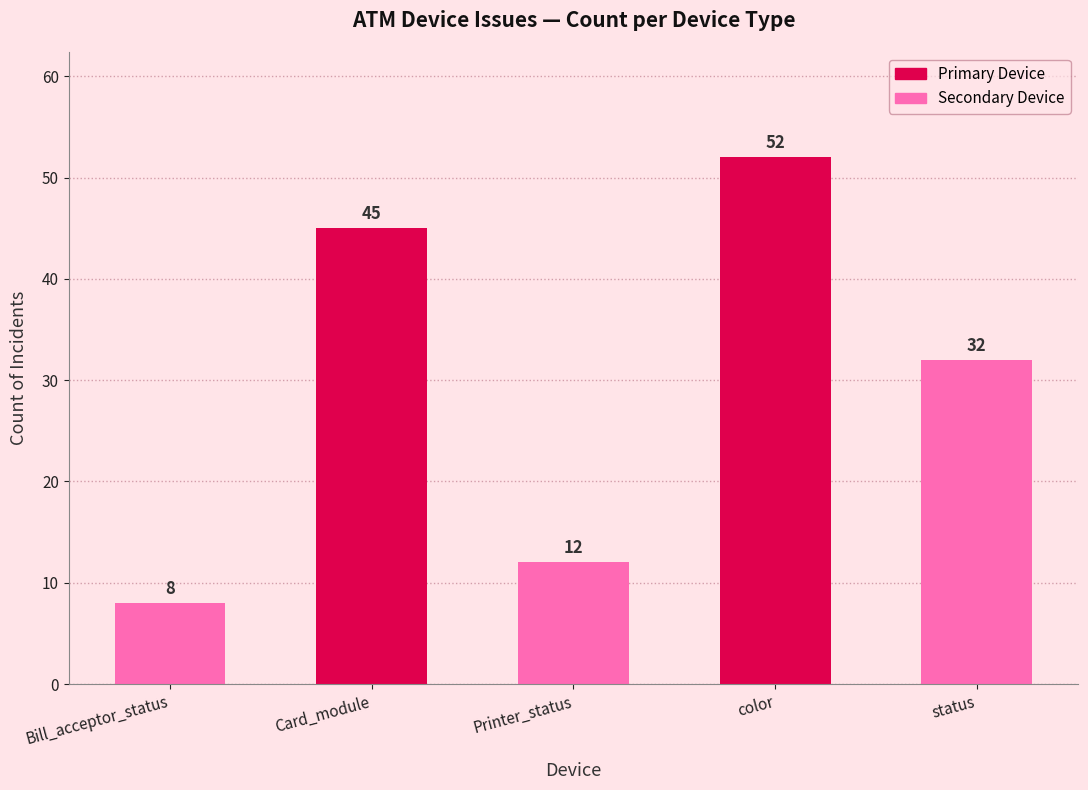

What is the change in value from Printer_status to color?

+40